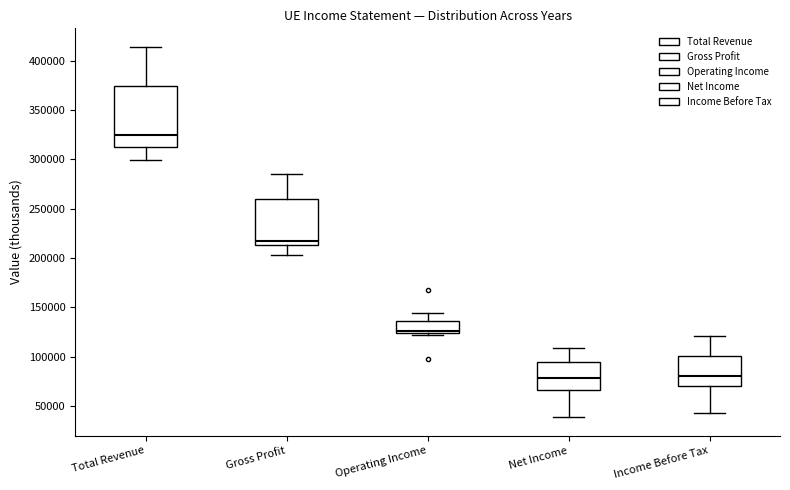

Where does the lower whisker of the box for Net Income end on the y-axis? The values are not printed on the chart, so give them approximately, as read against the axis.

40000